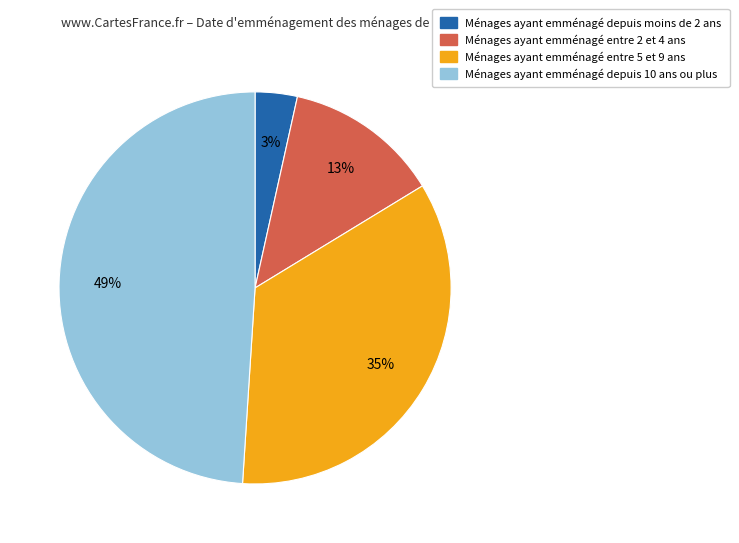

Rank the categories by value from highest to lowest.

Ménages ayant emménagé depuis 10 ans ou plus, Ménages ayant emménagé entre 5 et 9 ans, Ménages ayant emménagé entre 2 et 4 ans, Ménages ayant emménagé depuis moins de 2 ans